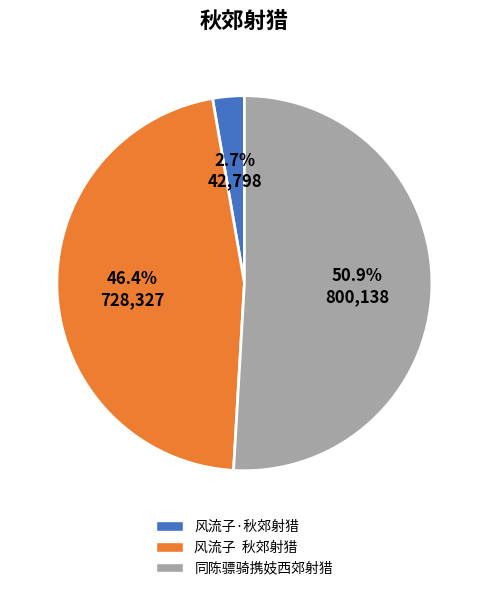

Which has a higher value, 风流子 秋郊射猎 or 同陈骠骑携妓西郊射猎?

同陈骠骑携妓西郊射猎